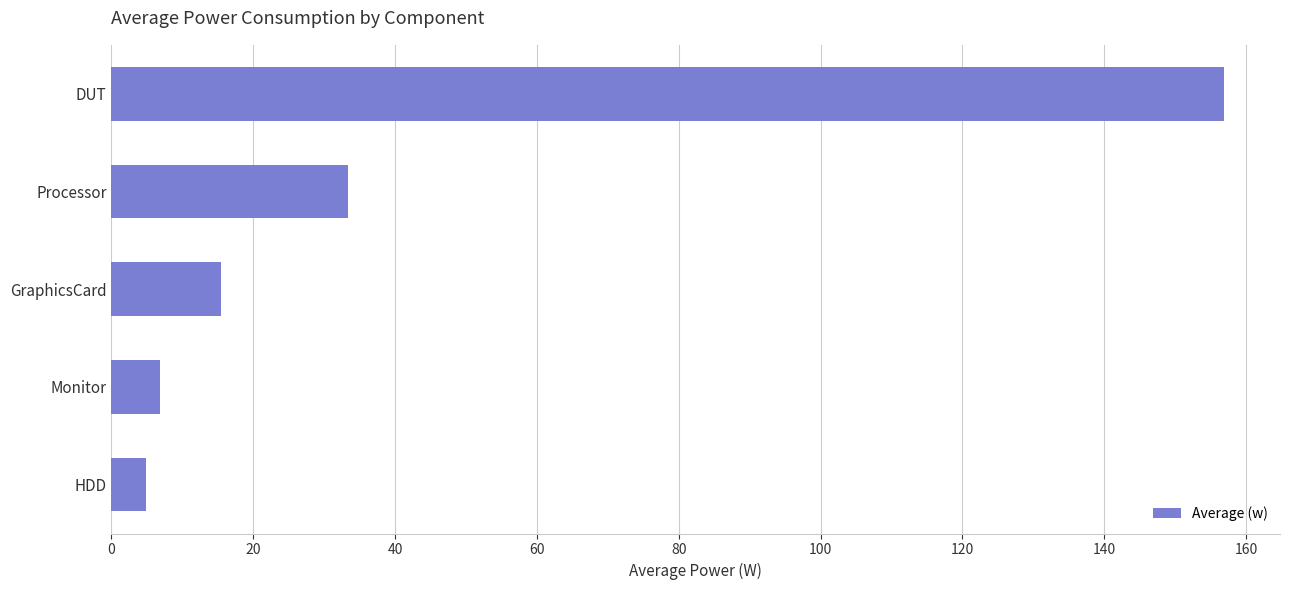

Reading top to bottom, list all the values displayed in this chart.

DUT=156.9	Processor=33.4	GraphicsCard=15.4	Monitor=6.8	HDD=4.9